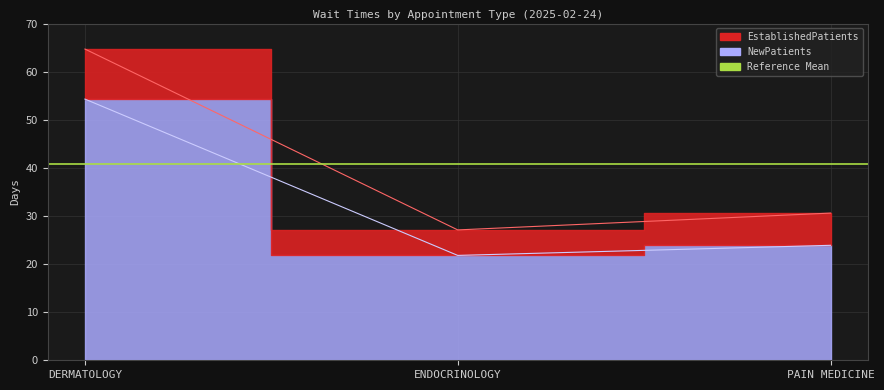

What is the sum of all EstablishedPatients values?

122.4